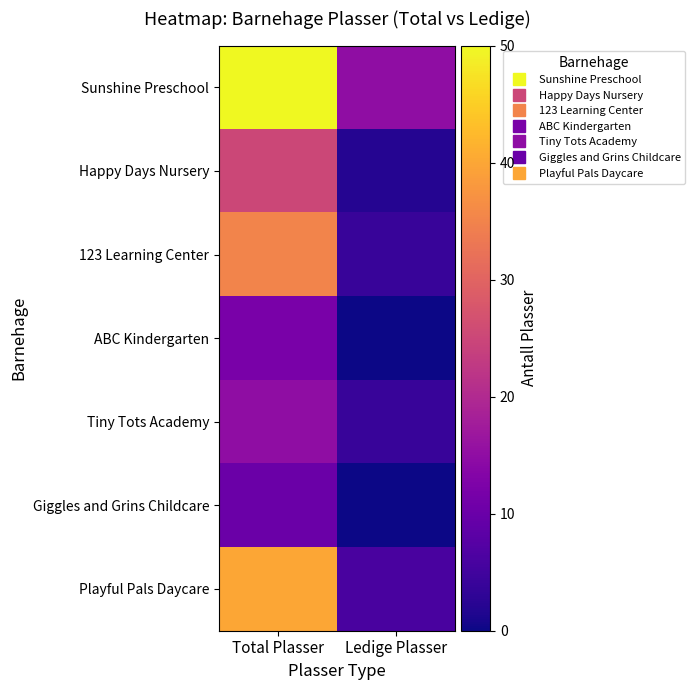

Rank the series by their maximum value, from highest to lowest.

Sunshine Preschool, Playful Pals Daycare, 123 Learning Center, Happy Days Nursery, Tiny Tots Academy, ABC Kindergarten, Giggles and Grins Childcare